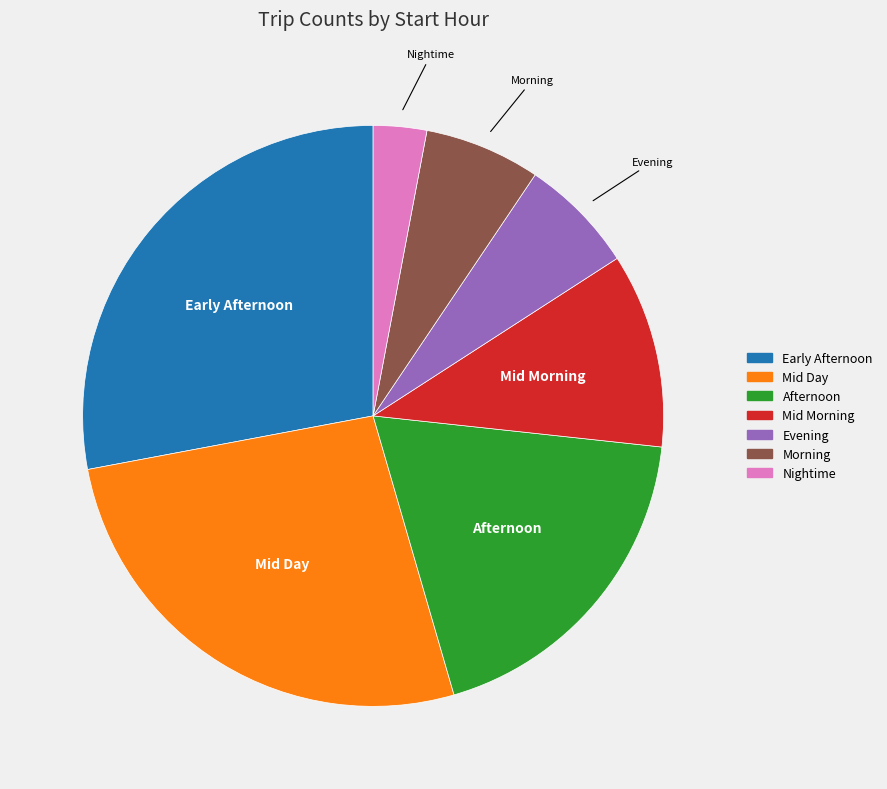

True or false: Early Afternoon accounts for 16% of the total.

False